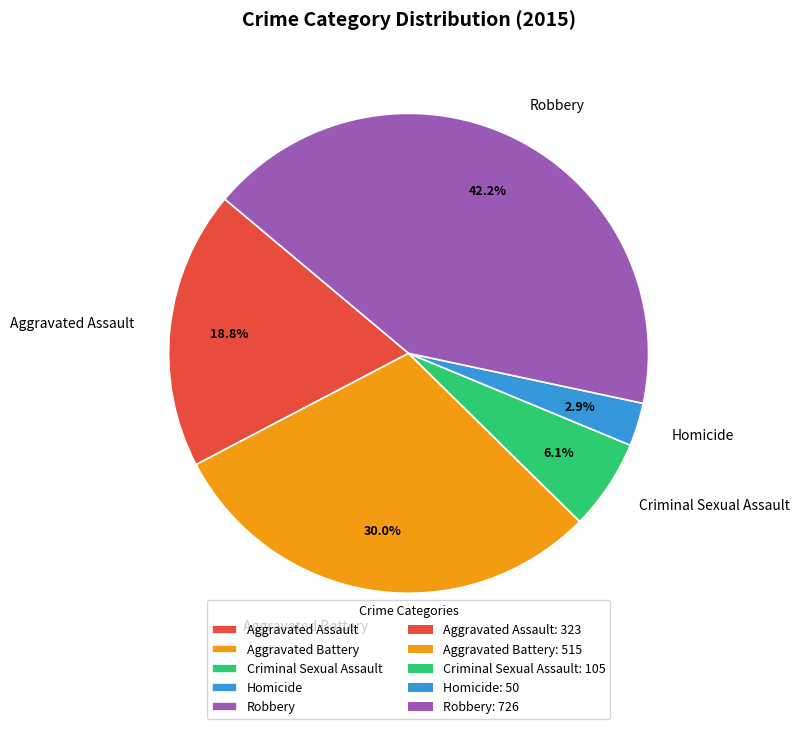

What percentage is the Homicide slice, to the nearest percent?

3%